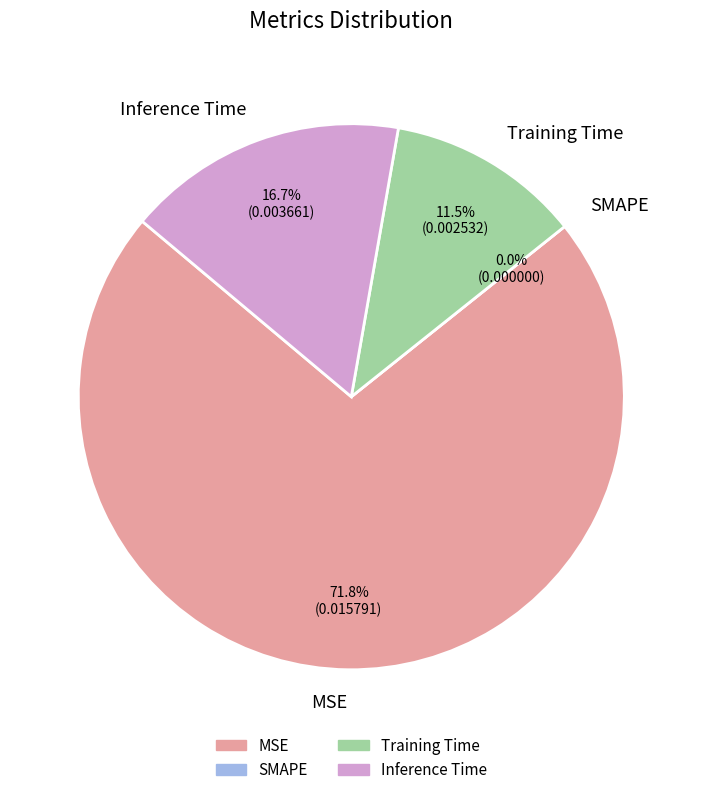

What is the total percentage of Training Time and SMAPE?

11.5%